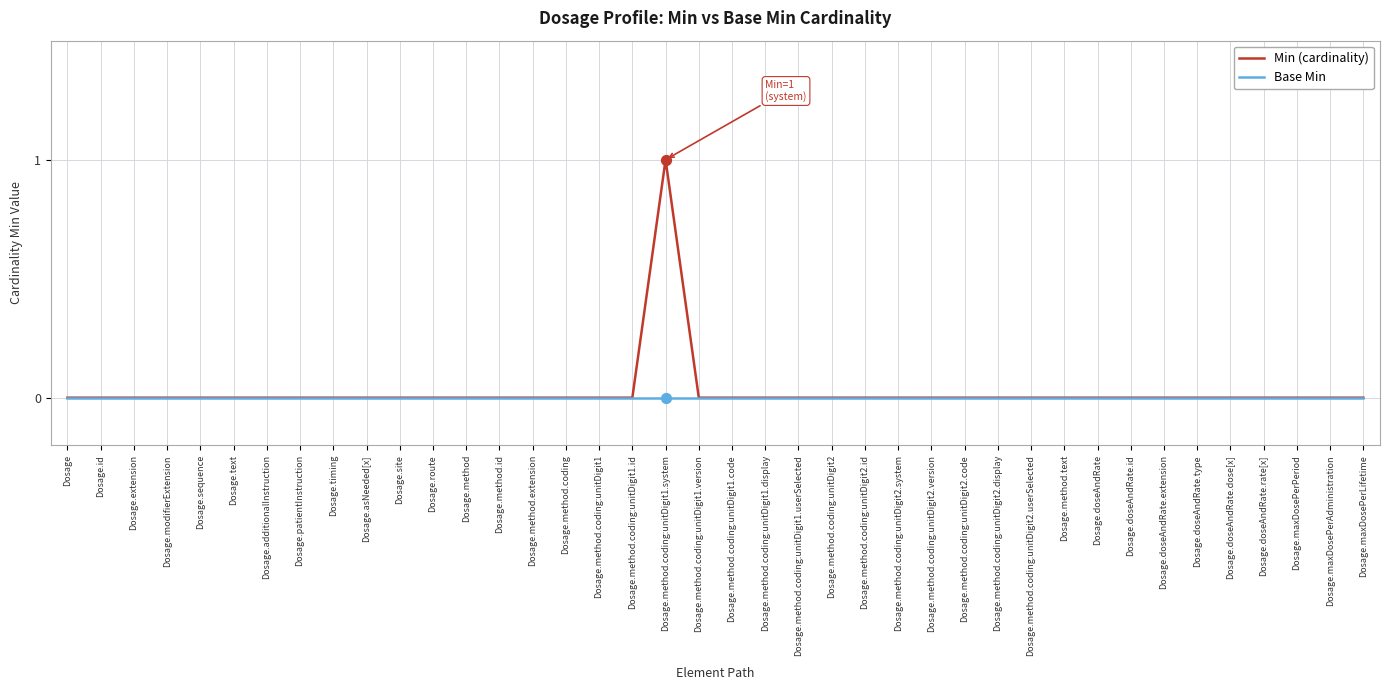

What are all the series names shown in the legend?

Min (cardinality), Base Min